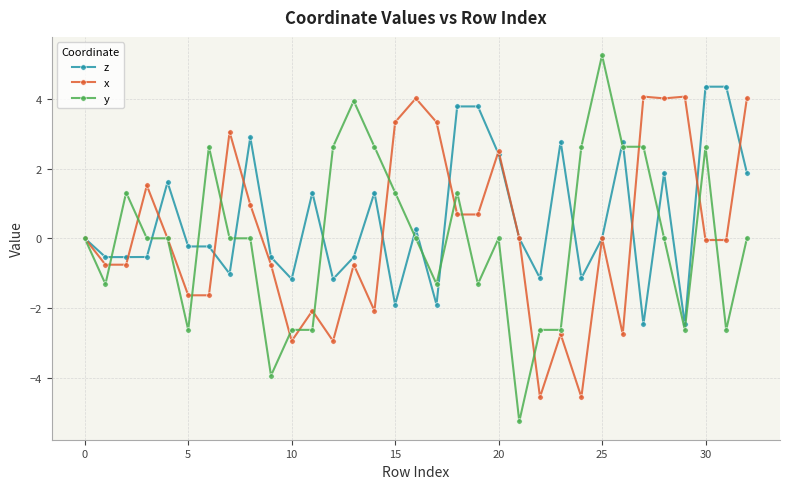

Which series has the largest range (max minus min)?

y